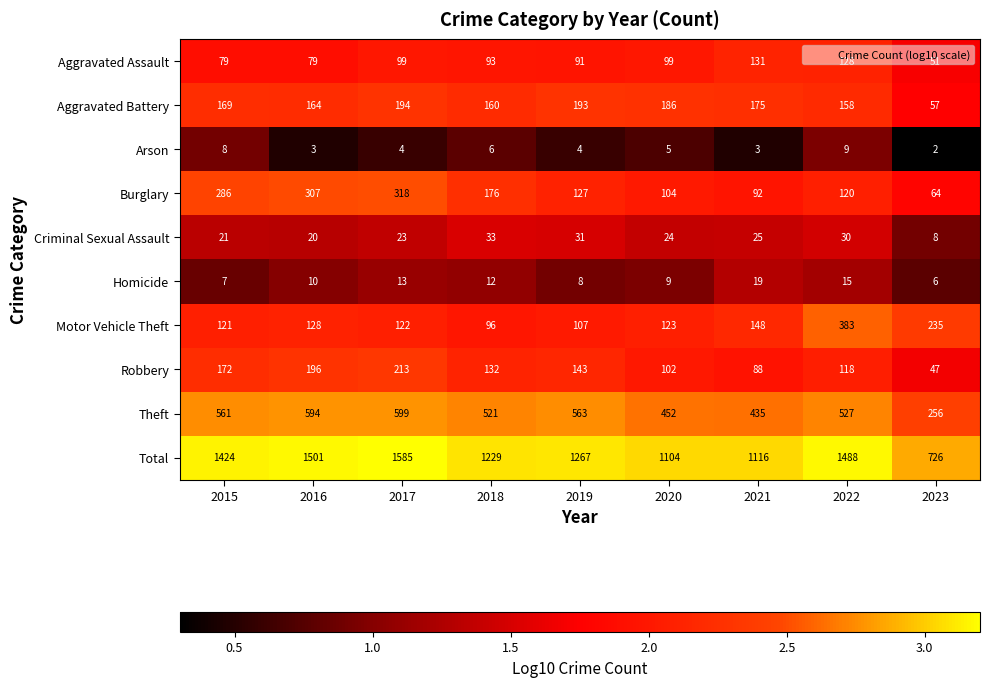

Which category has the lowest value across all series?

2023